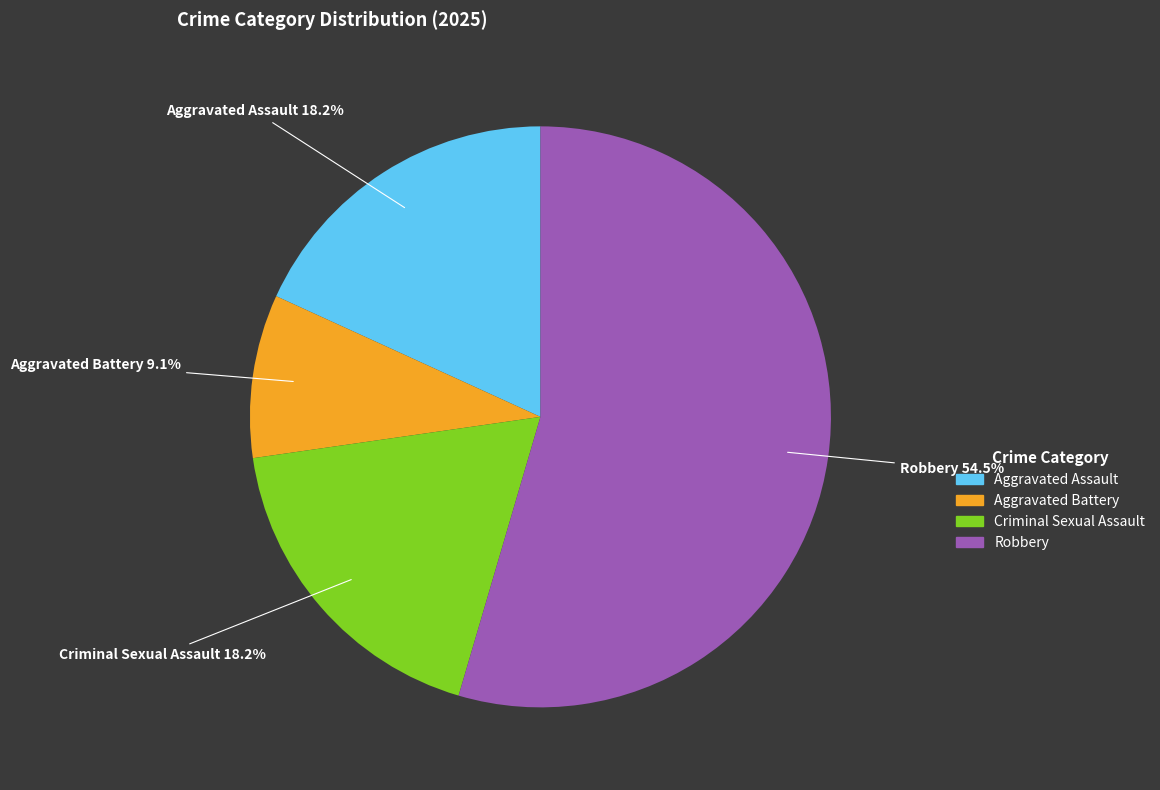

Combined, do Aggravated Battery and Aggravated Assault account for over 50%?

No